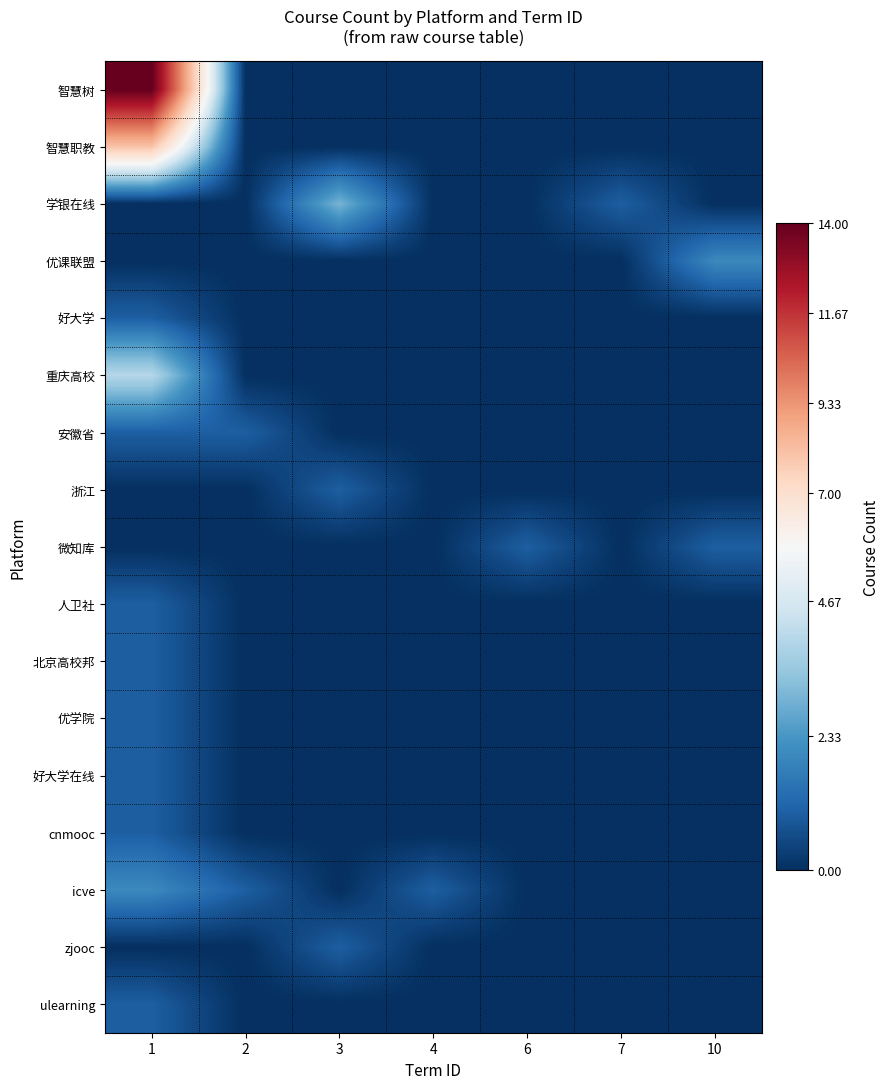

Reading left to right, transcribe all the data shown in this chart.

智慧树: 1=14	2=0	3=0	4=0	6=0	7=0	10=0
智慧职教: 1=8	2=0	3=0	4=0	6=0	7=0	10=0
学银在线: 1=0	2=0	3=3	4=0	6=0	7=1	10=0
优课联盟: 1=0	2=0	3=0	4=0	6=0	7=0	10=2
好大学: 1=1	2=0	3=0	4=0	6=0	7=0	10=0
重庆高校: 1=4	2=0	3=0	4=0	6=0	7=0	10=0
安徽省: 1=1	2=1	3=0	4=0	6=0	7=0	10=0
浙江: 1=0	2=0	3=1	4=0	6=0	7=0	10=0
微知库: 1=0	2=0	3=0	4=0	6=1	7=0	10=1
人卫社: 1=1	2=0	3=0	4=0	6=0	7=0	10=0
北京高校邦: 1=1	2=0	3=0	4=0	6=0	7=0	10=0
优学院: 1=1	2=0	3=0	4=0	6=0	7=0	10=0
好大学在线: 1=1	2=0	3=0	4=0	6=0	7=0	10=0
cnmooc: 1=1	2=0	3=0	4=0	6=0	7=0	10=0
icve: 1=2	2=1	3=0	4=1	6=0	7=0	10=0
zjooc: 1=0	2=0	3=1	4=0	6=0	7=0	10=0
ulearning: 1=1	2=0	3=0	4=0	6=0	7=0	10=0